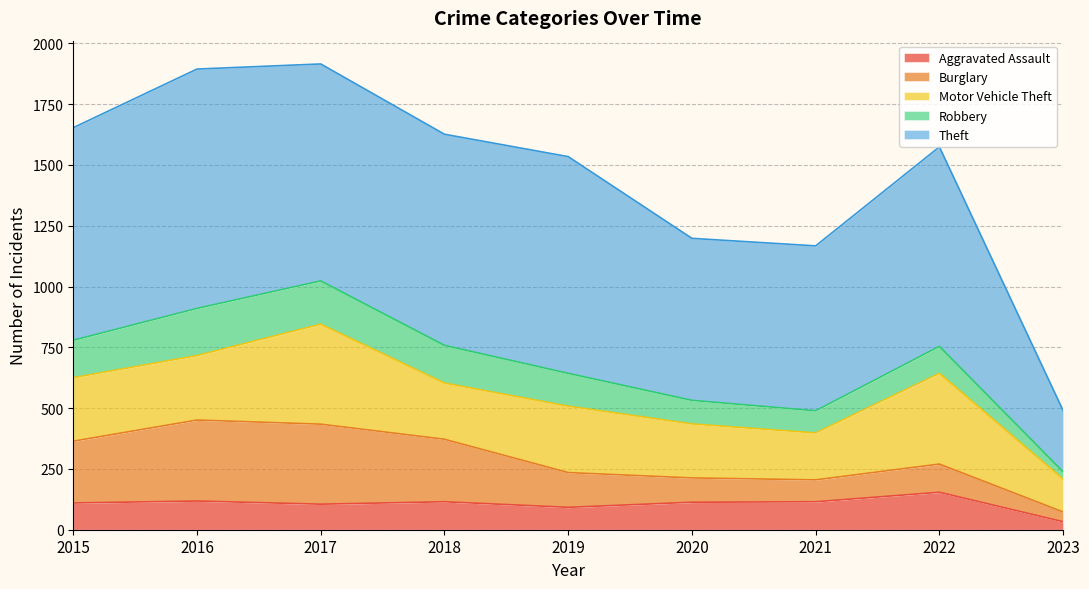

The value of Motor Vehicle Theft at 2023 is 94. True or false?

False